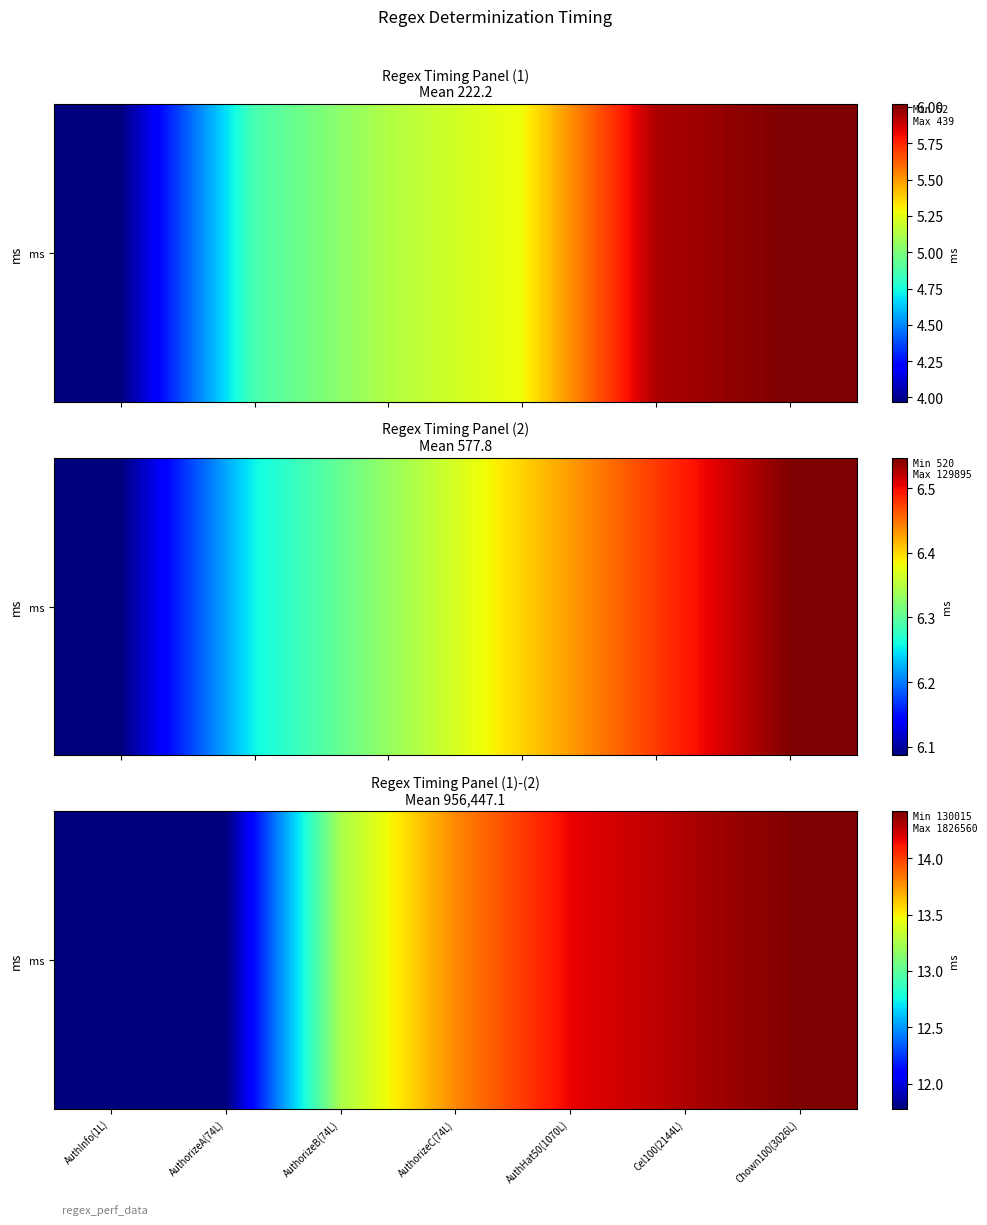

Count the number of values greater than 13.

5